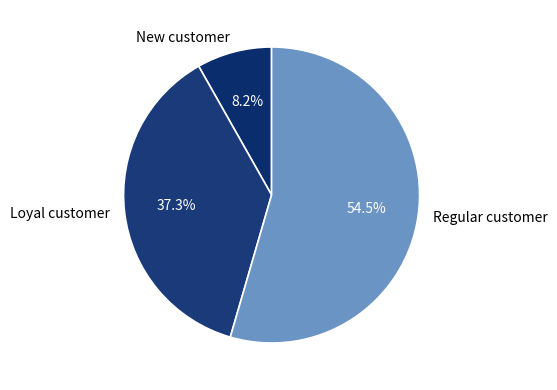

Between Loyal customer and Regular customer, which is larger?

Regular customer